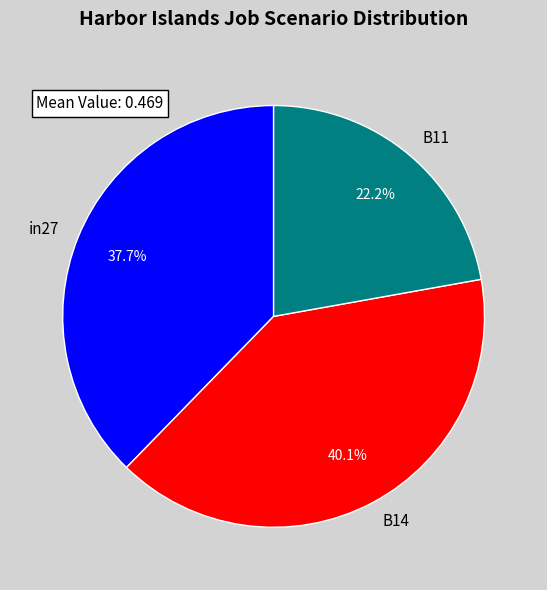

Count the number of slices in the pie.

3